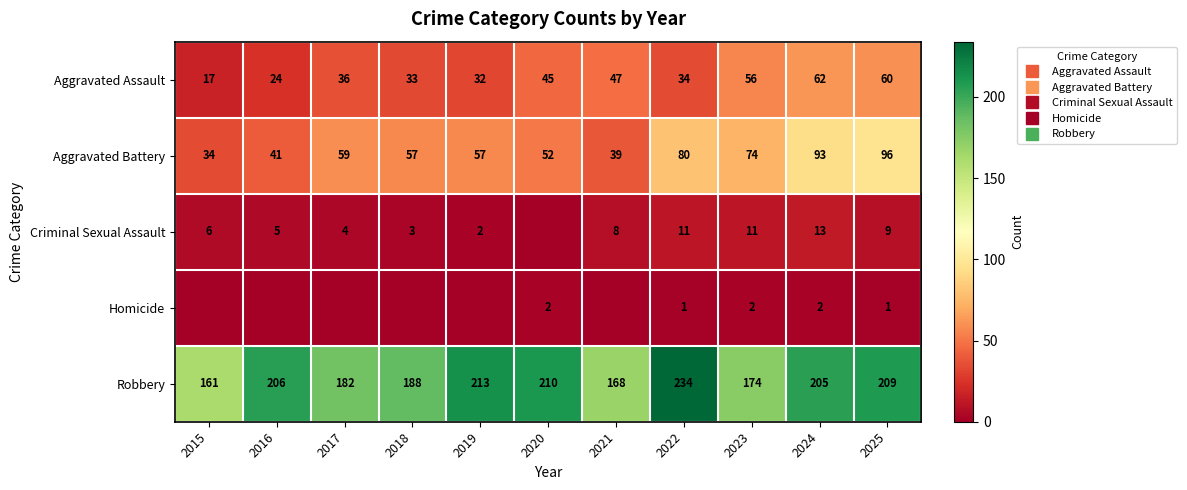

What is the sum of the Criminal Sexual Assault values at 2025 and 2023?

20